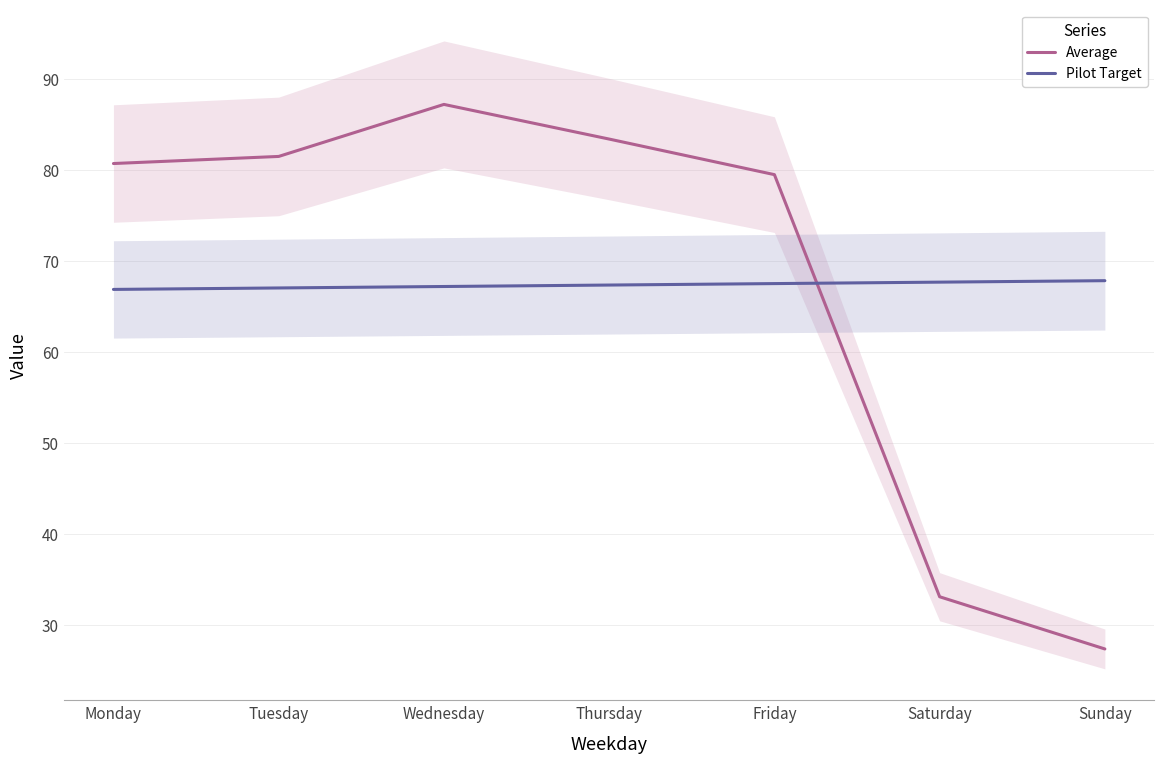

What is the sum of the Pilot Target values at Friday and Monday?

134.4